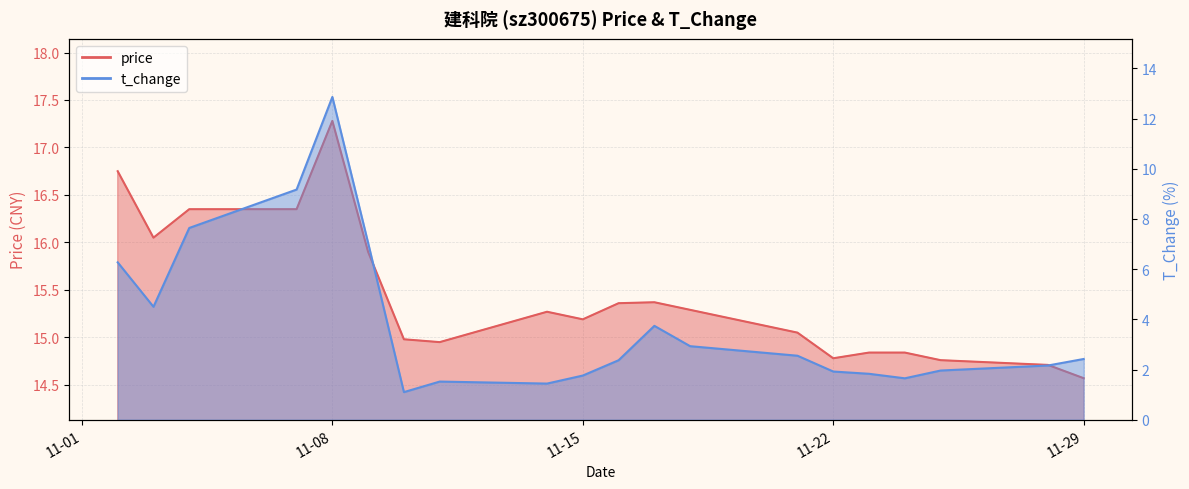

What is the greatest value displayed?

17.3